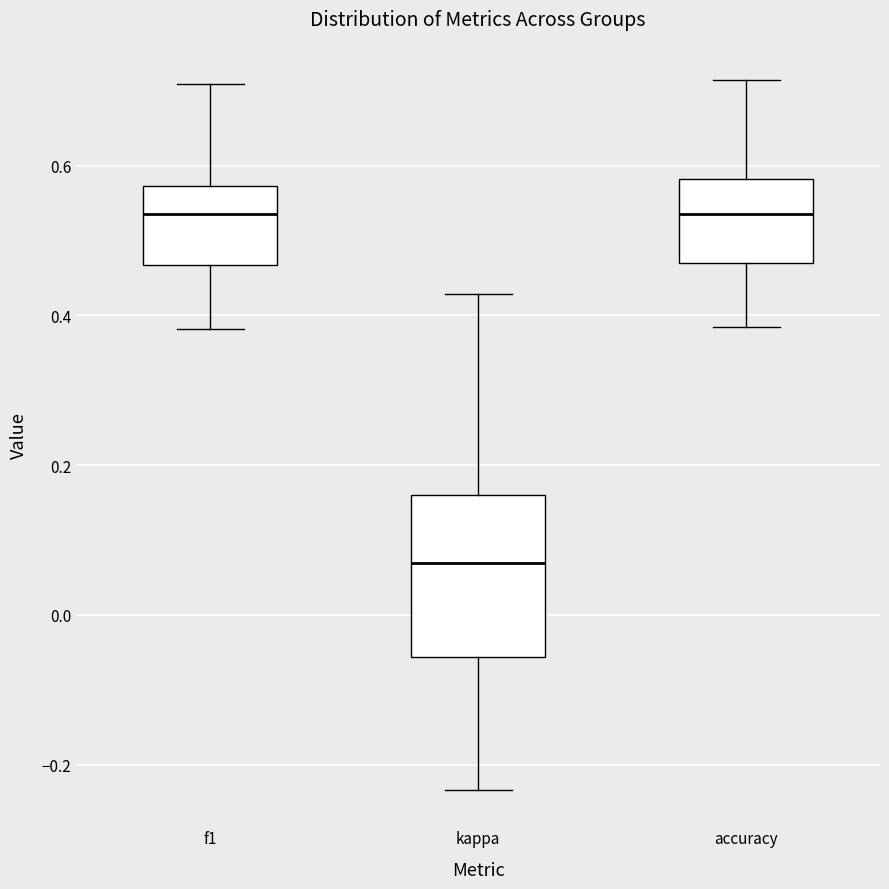

Which box is the tallest, from its lower edge to its upper edge?

kappa